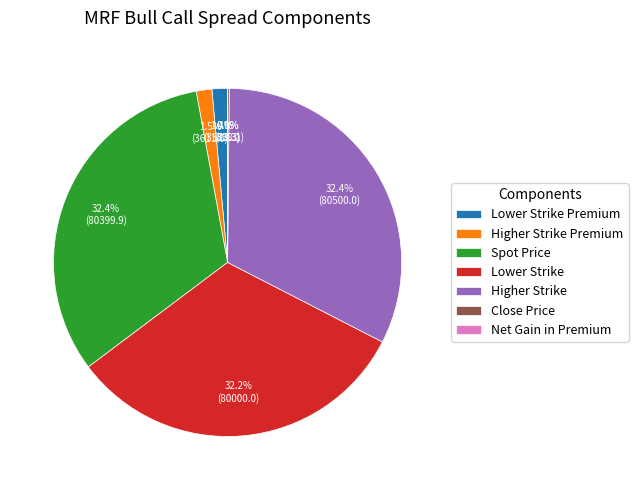

To the nearest percent, what percentage of the pie is Lower Strike?

32%